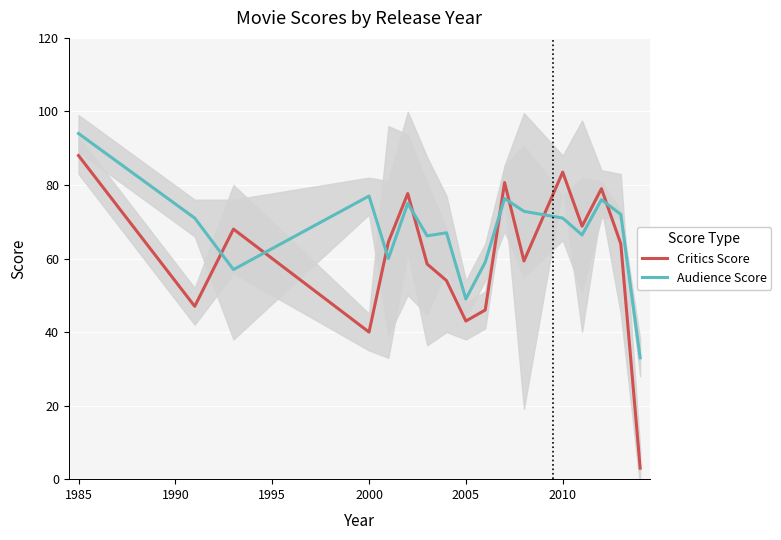

What is the sum of all Critics Score values?

1025.0